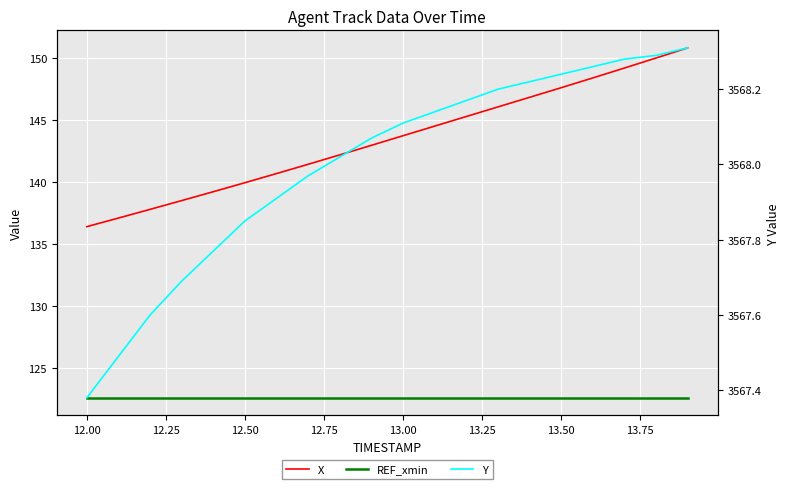

List the series in order of their peak value, lowest first.

REF_xmin, X, Y